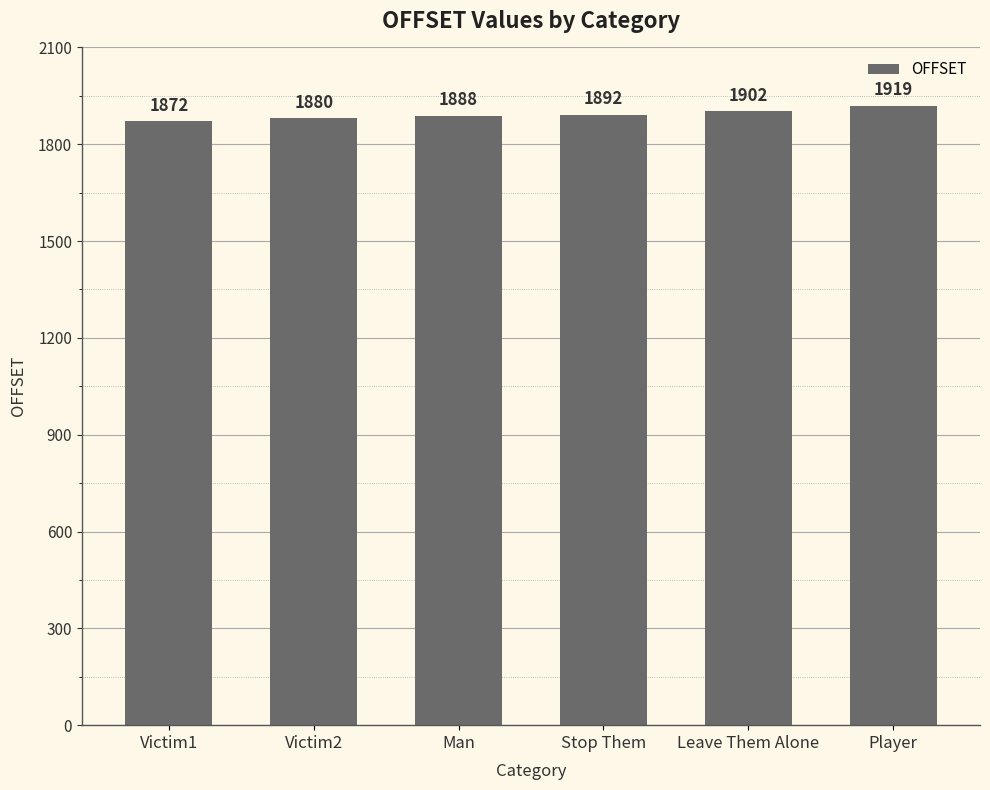

Approximately how many times larger is the value at Leave Them Alone compared to Victim2?

1.0